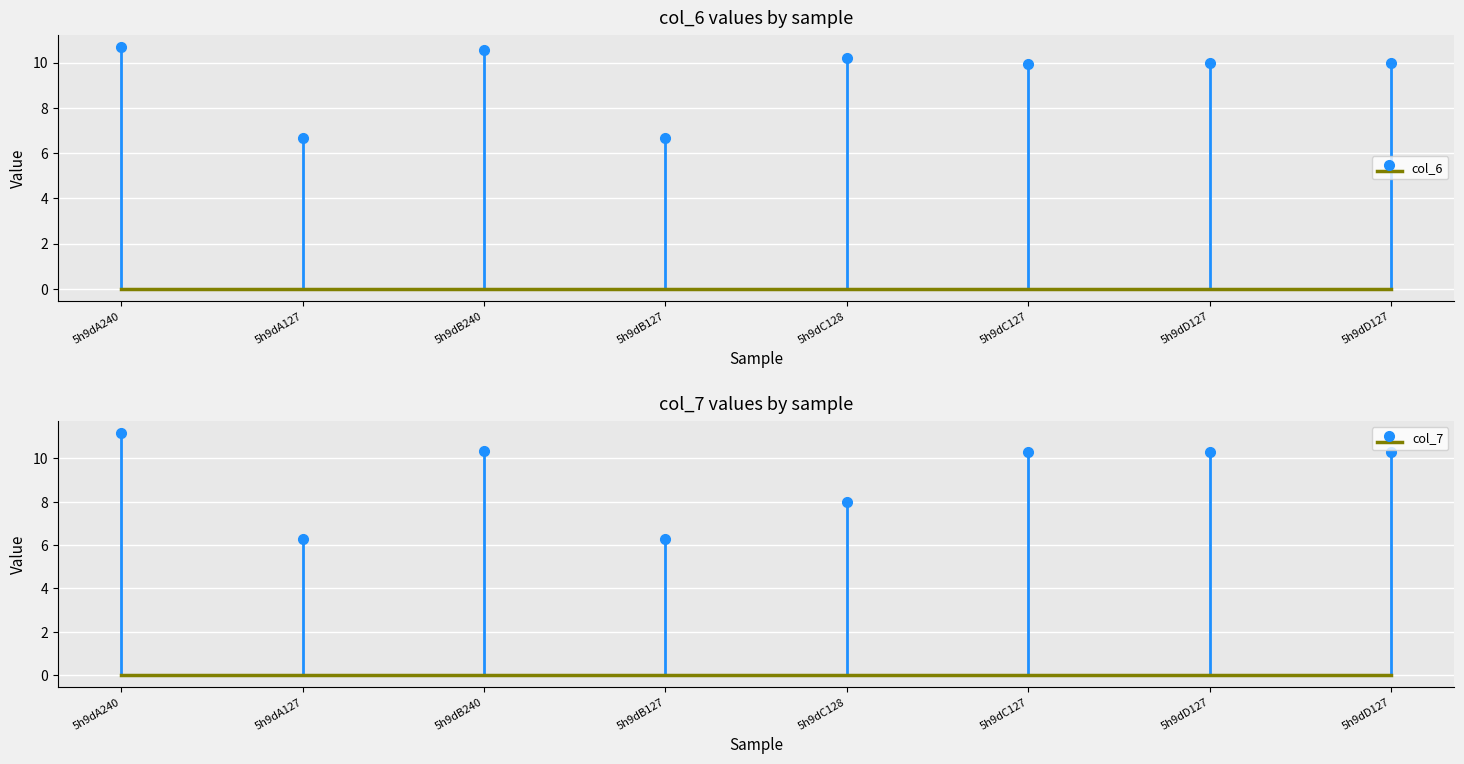

How many data points in col_7 are less than 10?

3